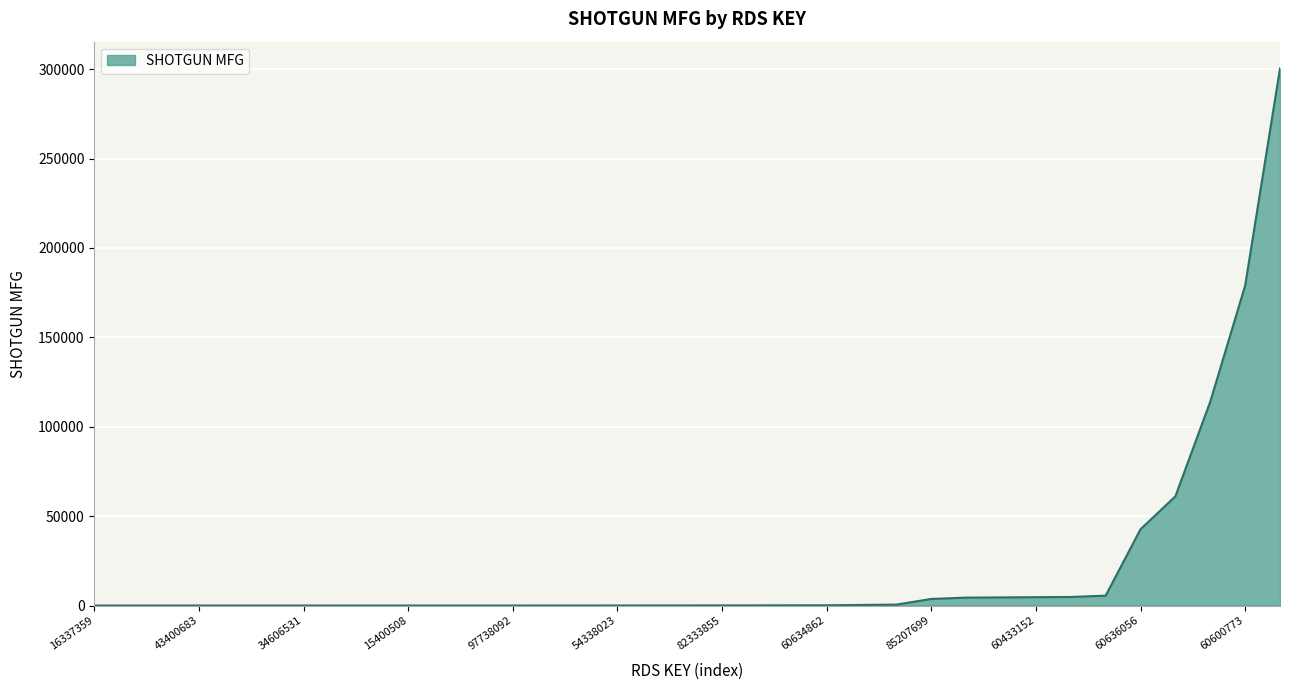

What is the maximum value shown in the chart?

300399